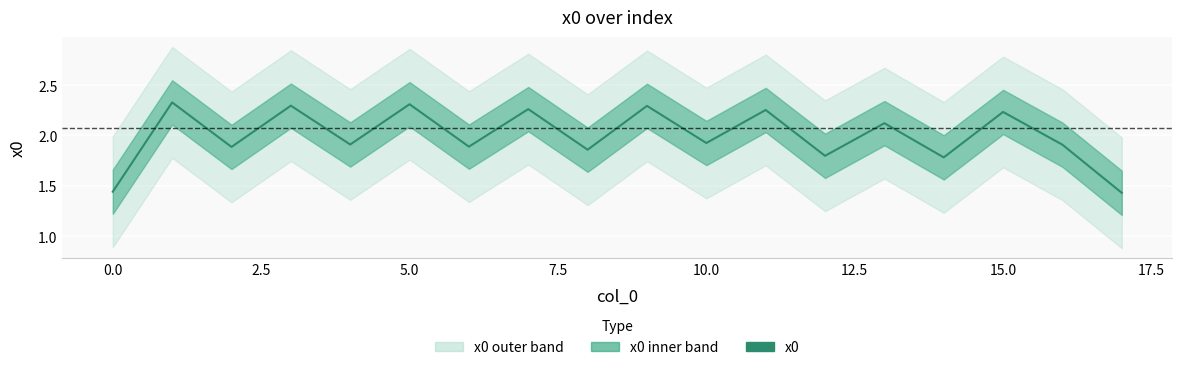

What is the smallest value displayed?

1.4